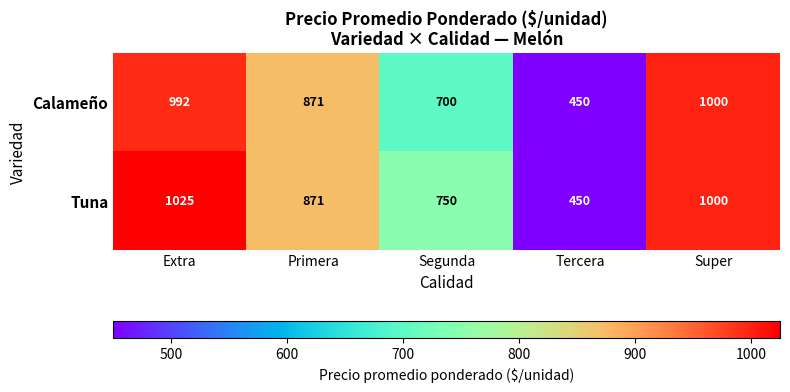

Which category has the highest value across all series?

Extra